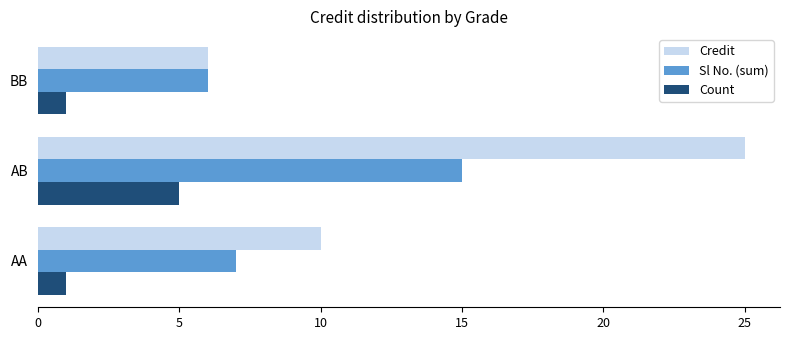

Rank the series by their maximum value, from highest to lowest.

Credit, Sl No. (sum), Count